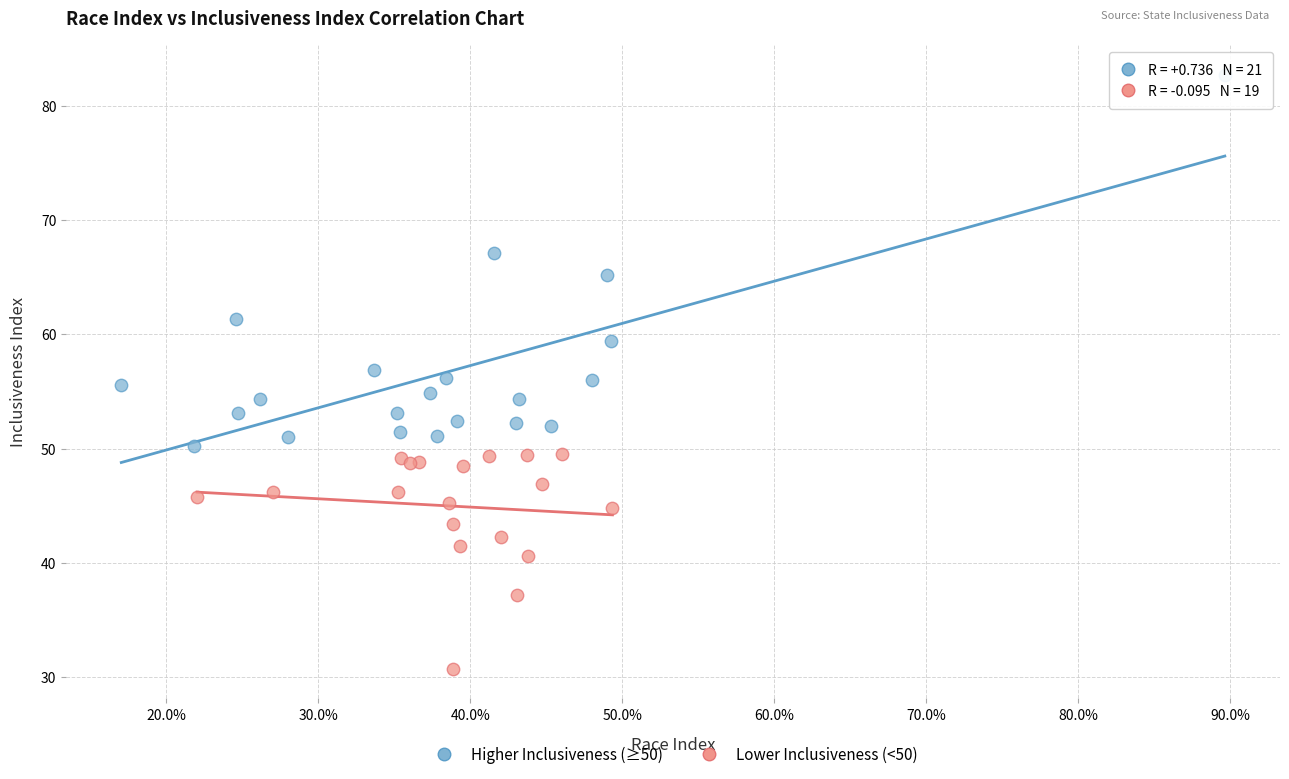

Which series contains the highest Y value?

Higher Inclusiveness (≥50)